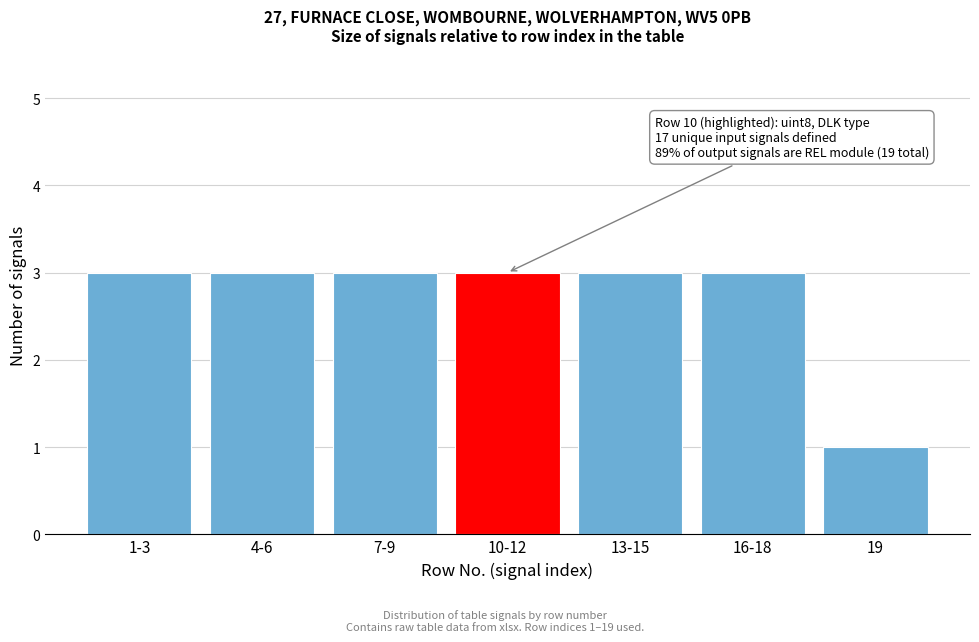

Reading right to left, transcribe all the data shown in this chart.

19=1	16-18=3	13-15=3	10-12=3	7-9=3	4-6=3	1-3=3